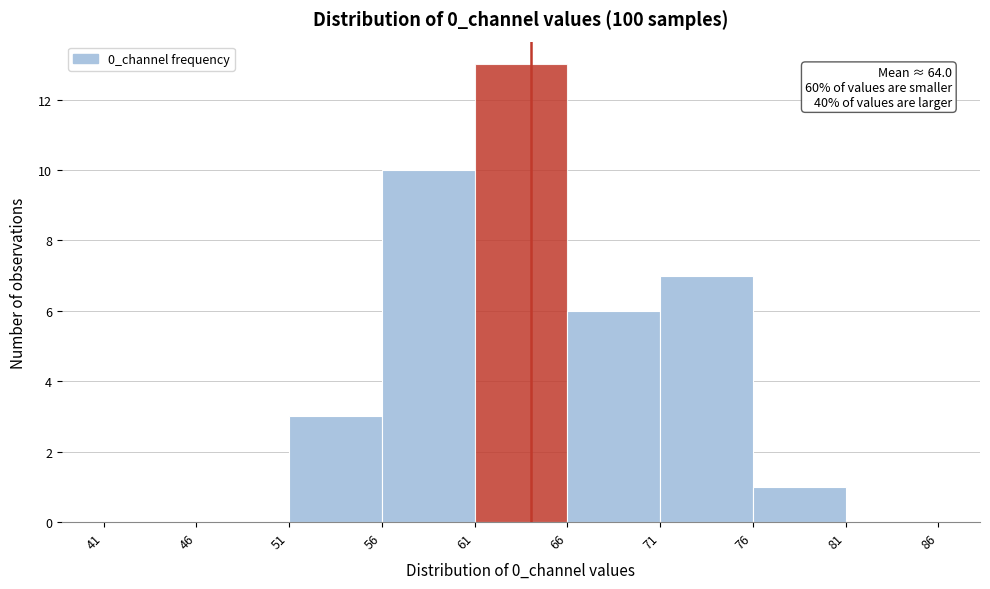

Which range on the x-axis has the tallest bar?

61 to 66